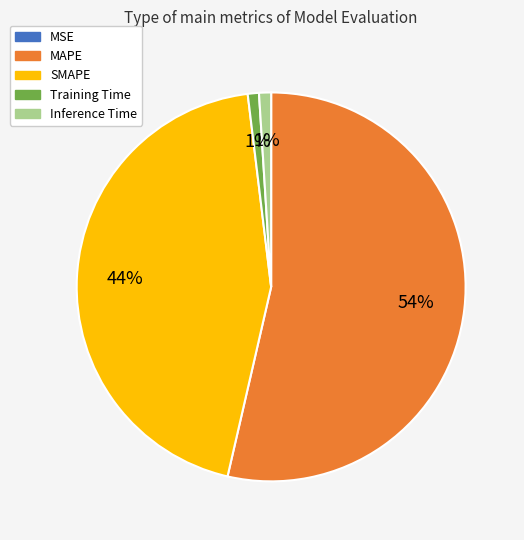

The Inference Time slice represents 11% of the pie. True or false?

False